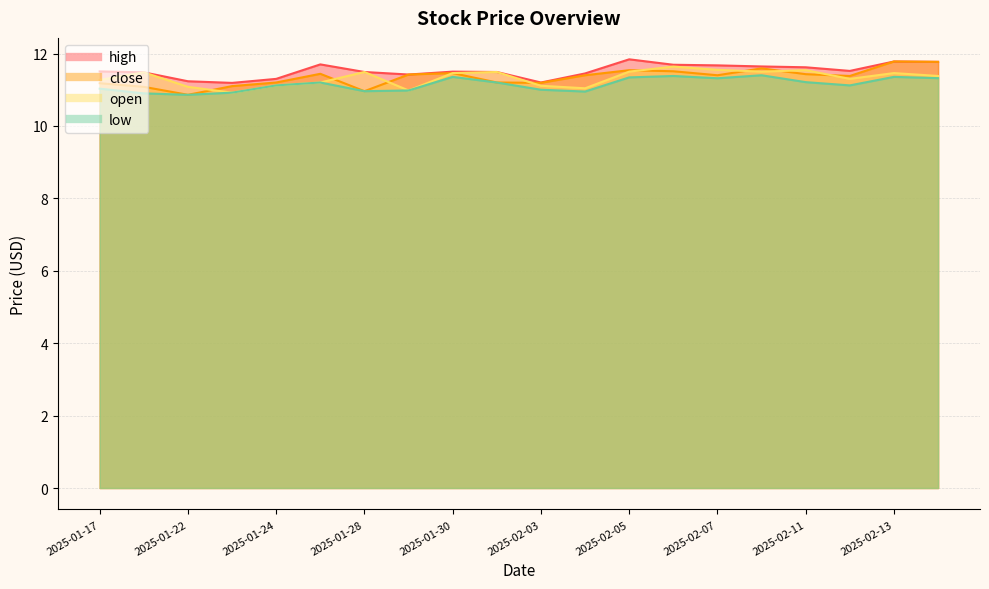

How many data points does each series have?

20